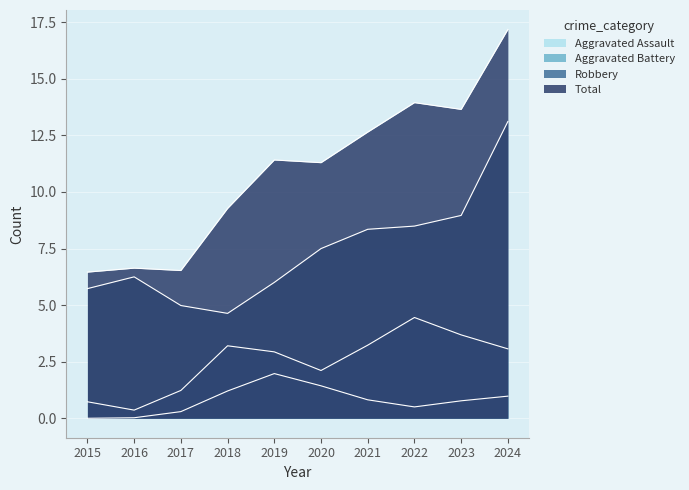

Which has a higher value, 2024 or 2020?

2024